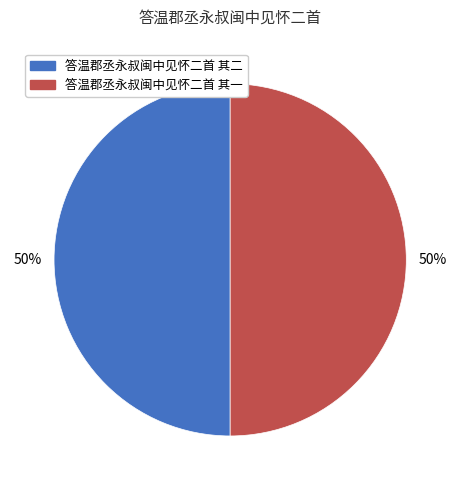

Is it true that 答温郡丞永叔闽中见怀二首 其一 is 50% of the pie?

True